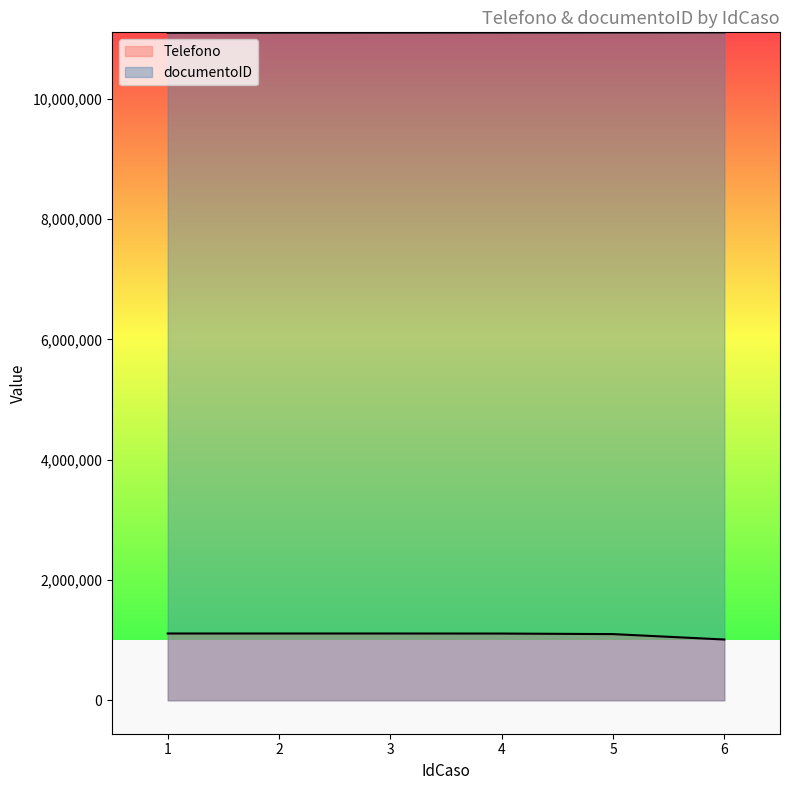

What is the value of the Telefono point at the 2nd from the left?

1111101